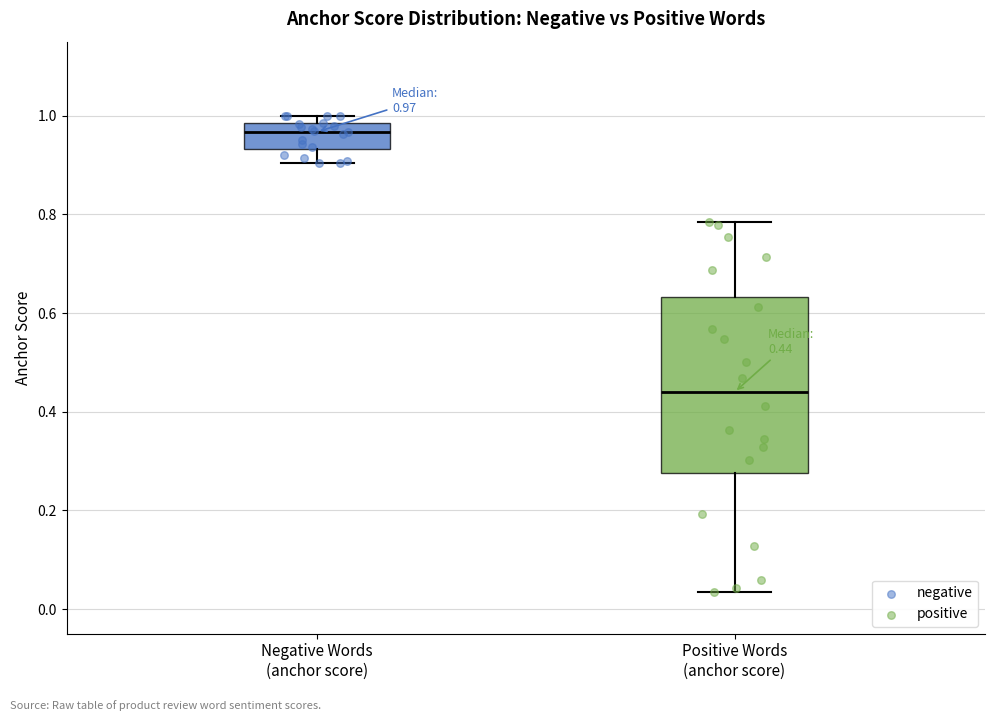

Which box is the tallest, from its lower edge to its upper edge?

Positive Words (anchor score)